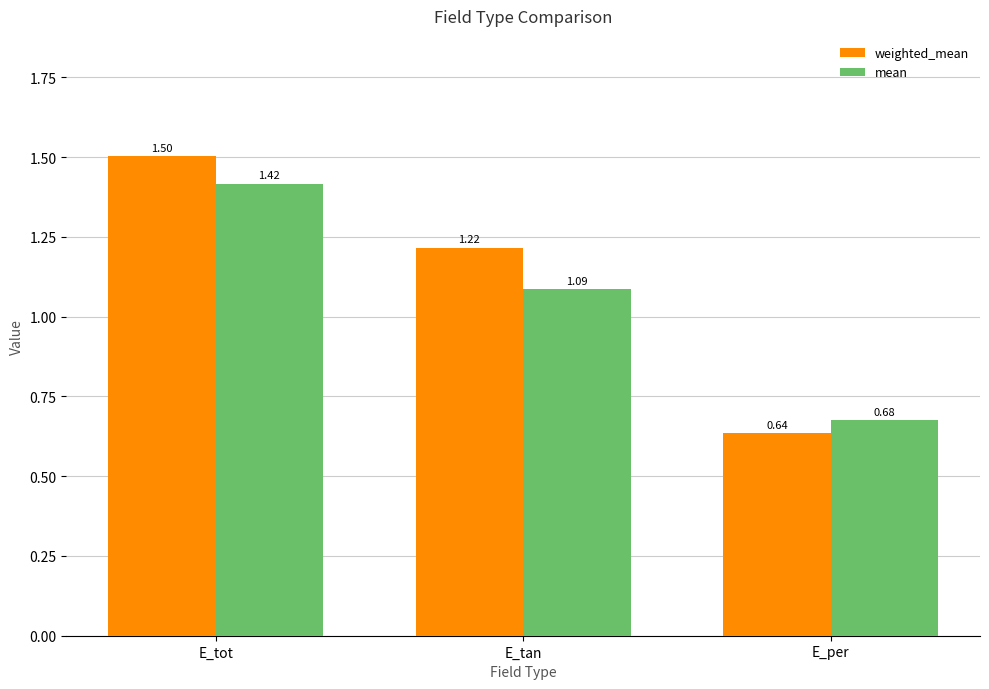

Where does the weighted_mean series first go above 1?

E_tot